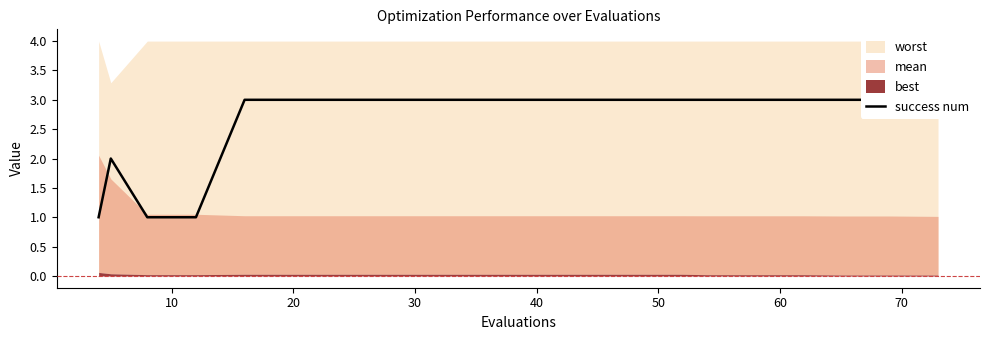

What is the label of the 19th point from the right?

10